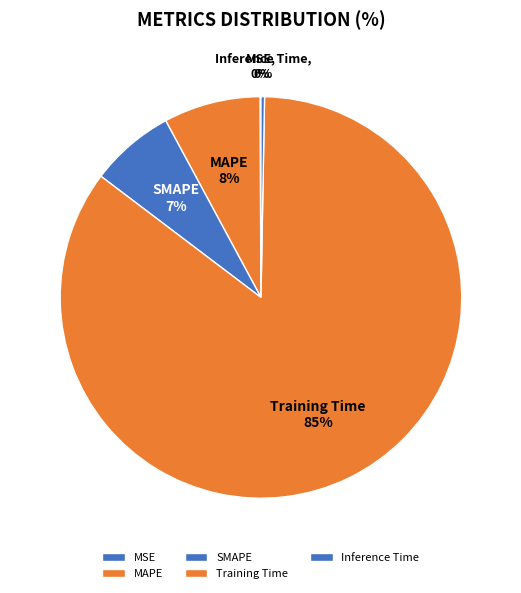

Which has a higher value, SMAPE or MAPE?

MAPE